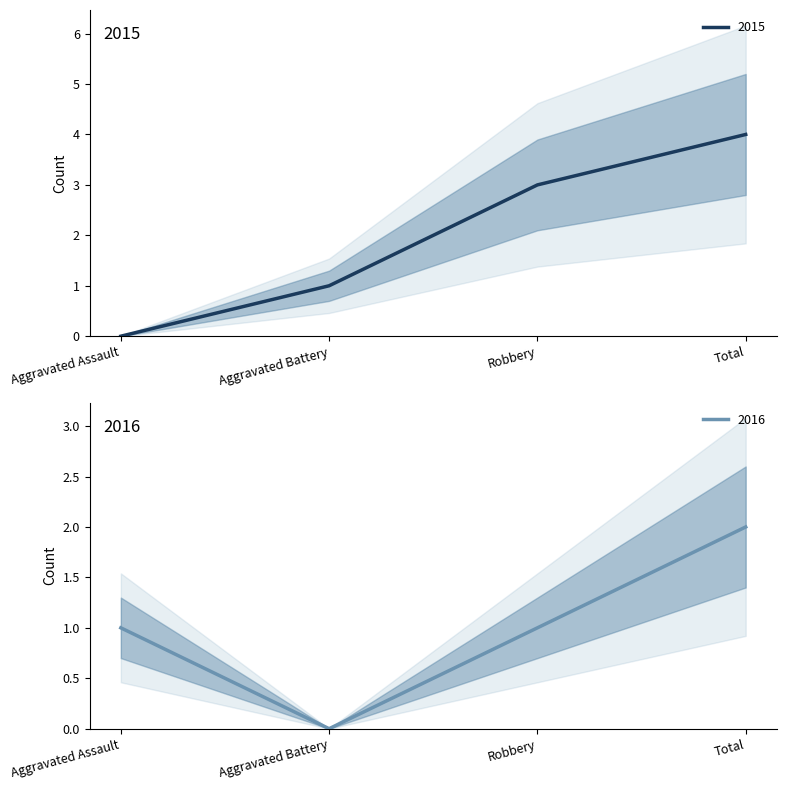

Count the 2015 values in the range 1 to 4.

3